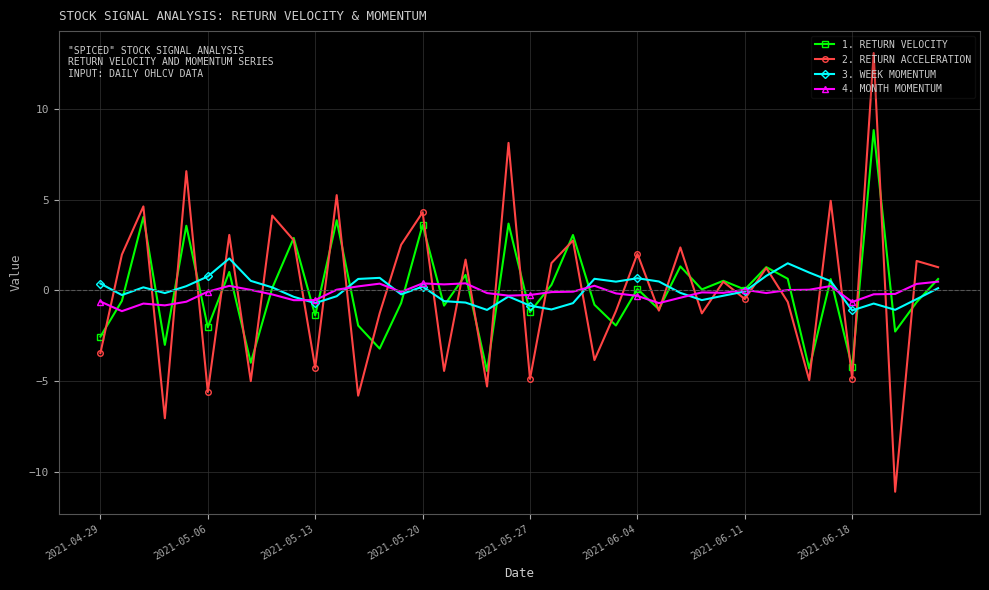

Does the chart display data point markers on the line(s)?

Yes